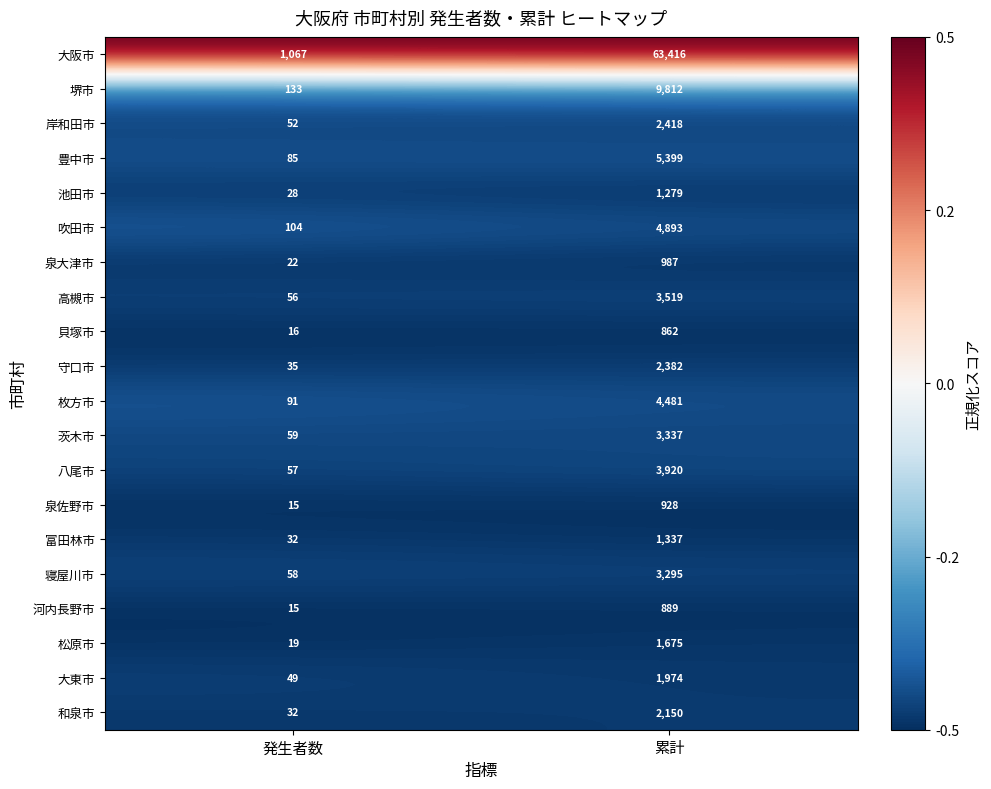

At which category is the sum across all series the highest?

累計